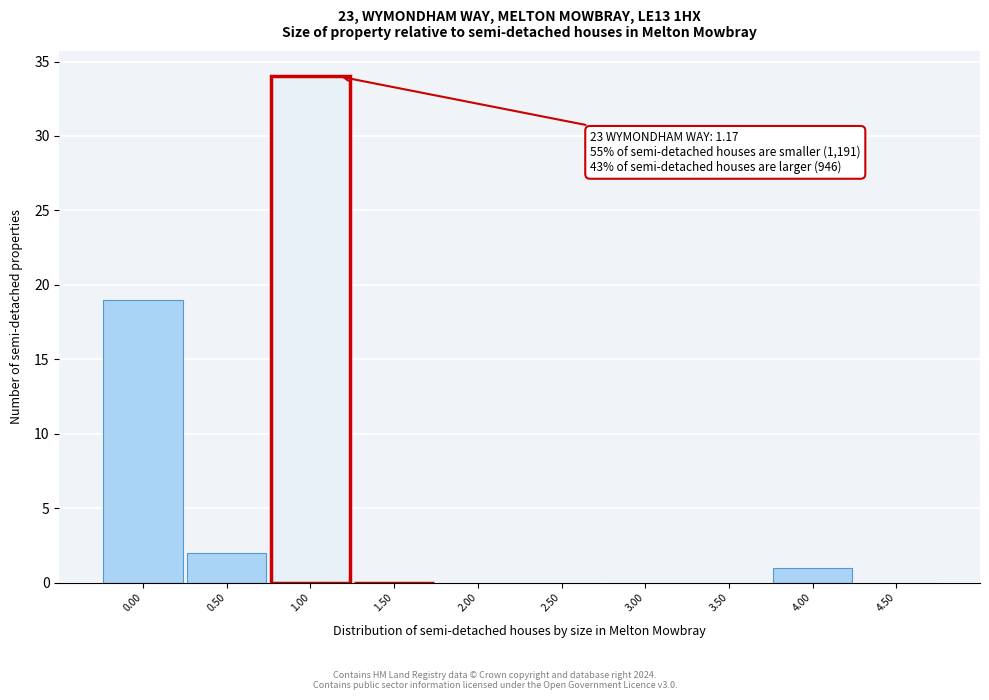

Which range on the x-axis has the tallest bar?

0.75 to 1.25